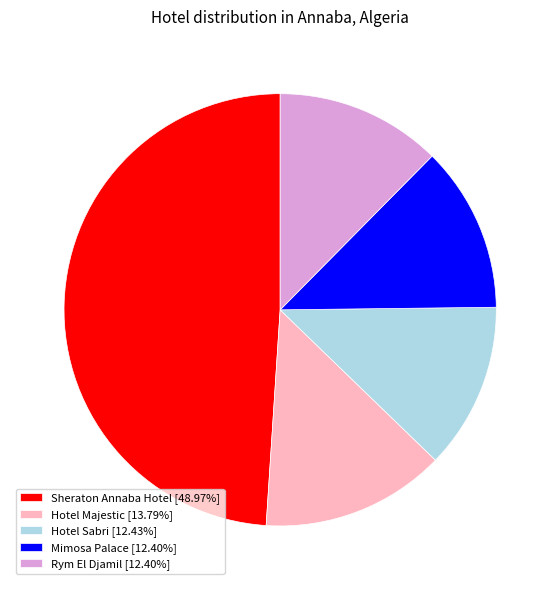

Is it true that Sheraton Annaba Hotel is 49% of the pie?

True